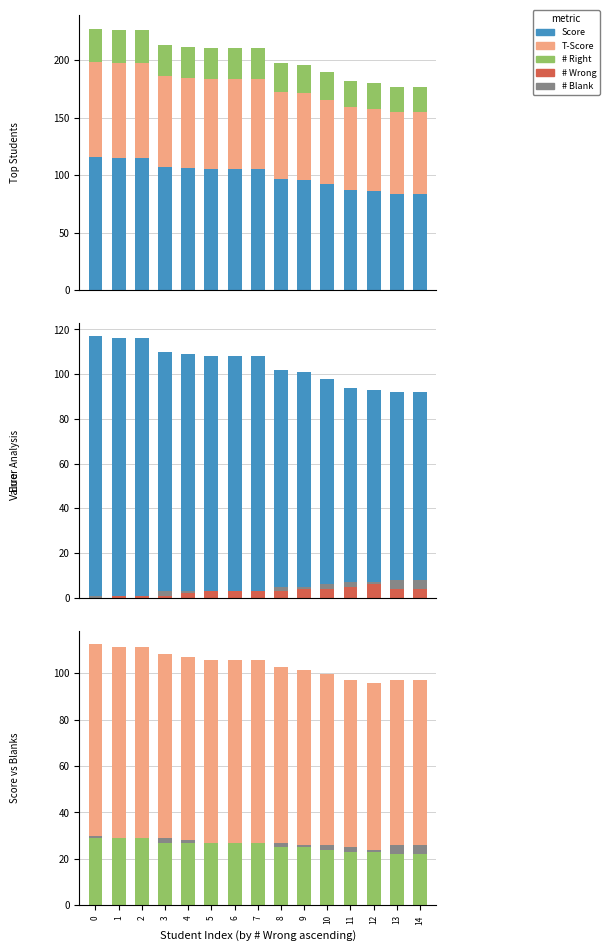

What is the average value of the Score series?

100.0